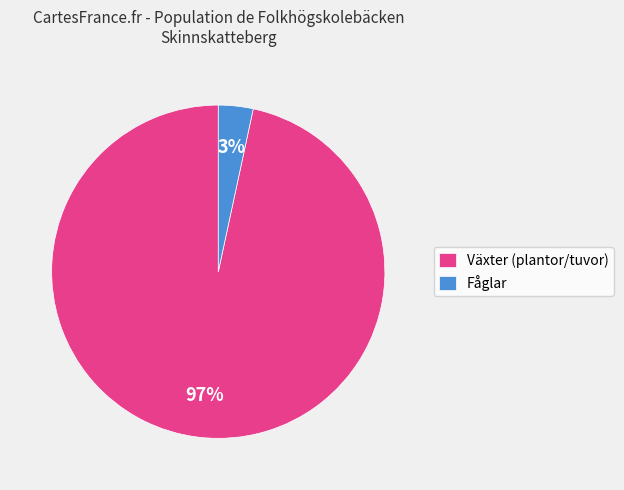

How many slices are in this pie chart?

2